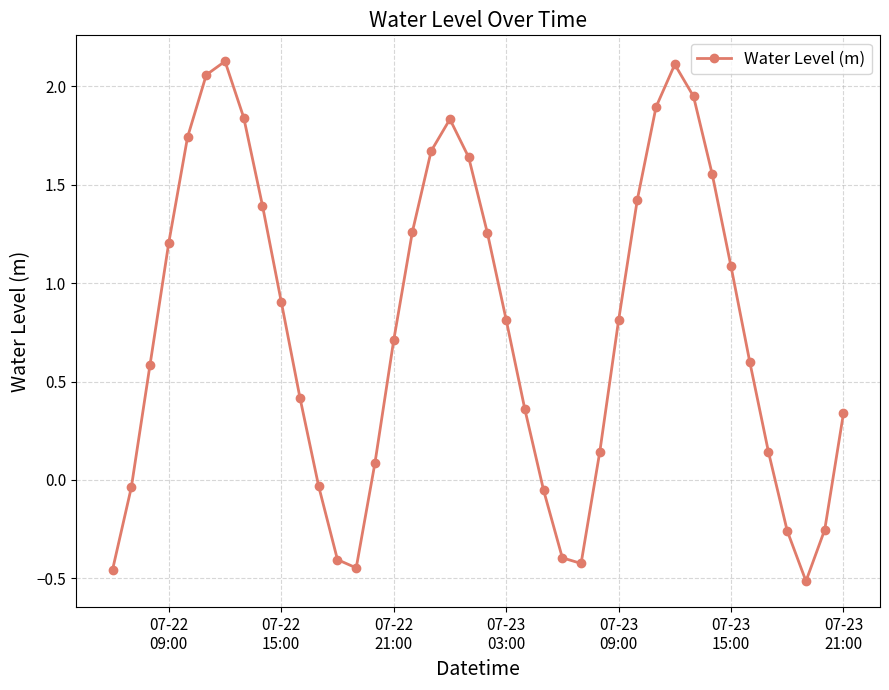

What is the difference between the second highest and second lowest values?

2.6